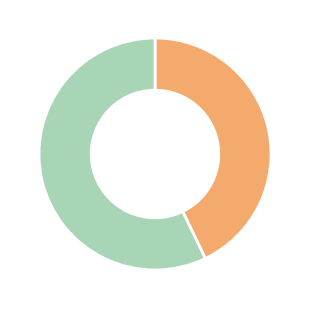

Is there any slice that represents more than half of the pie?

Yes